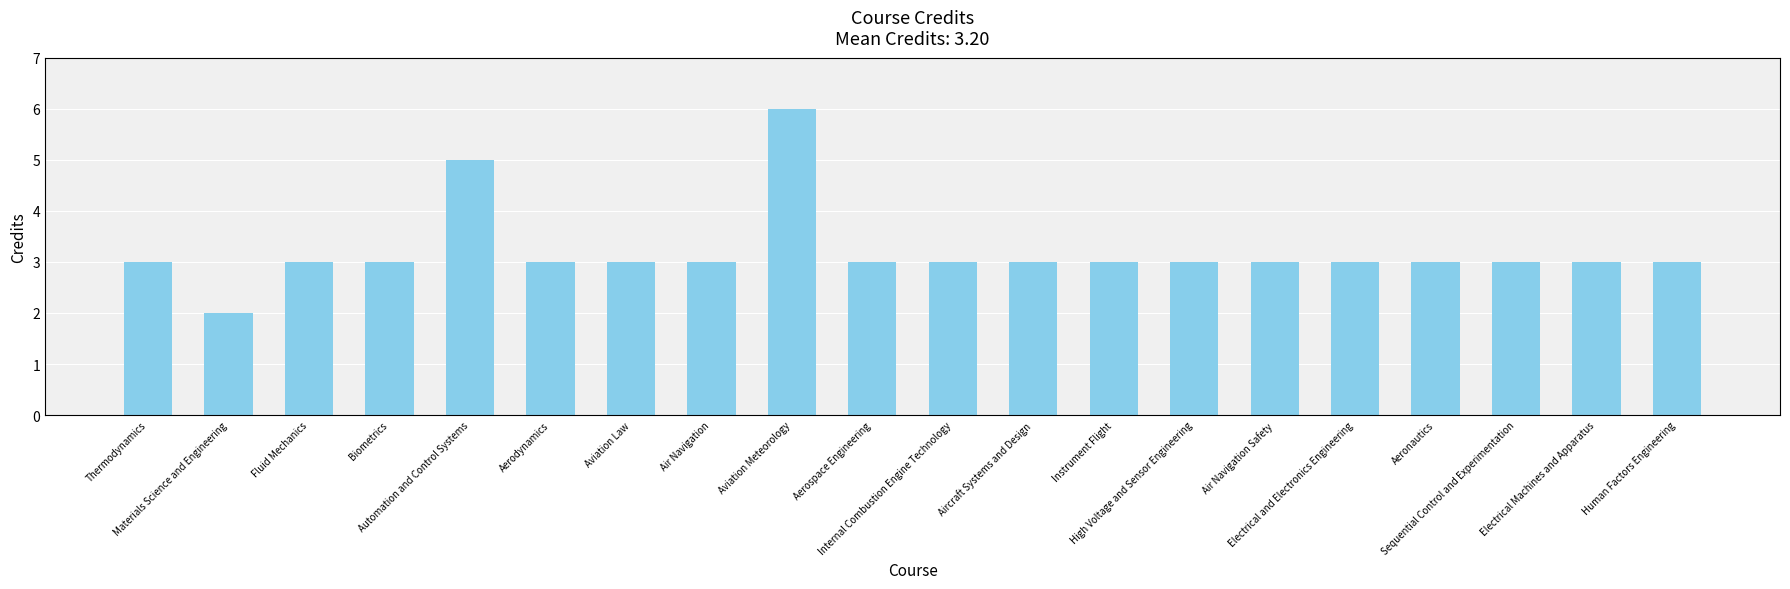

True or false: the data shows 5 at Thermodynamics.

False